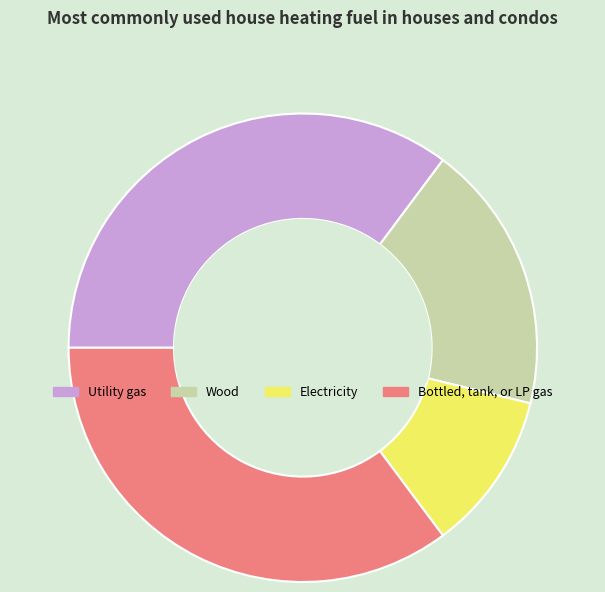

Which category has the smallest portion of the pie?

Electricity